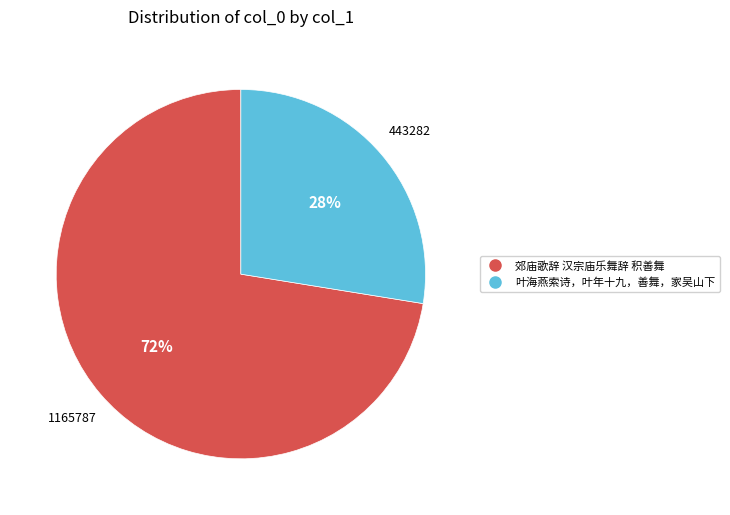

What is the largest slice in the pie chart?

郊庙歌辞 汉宗庙乐舞辞 积善舞